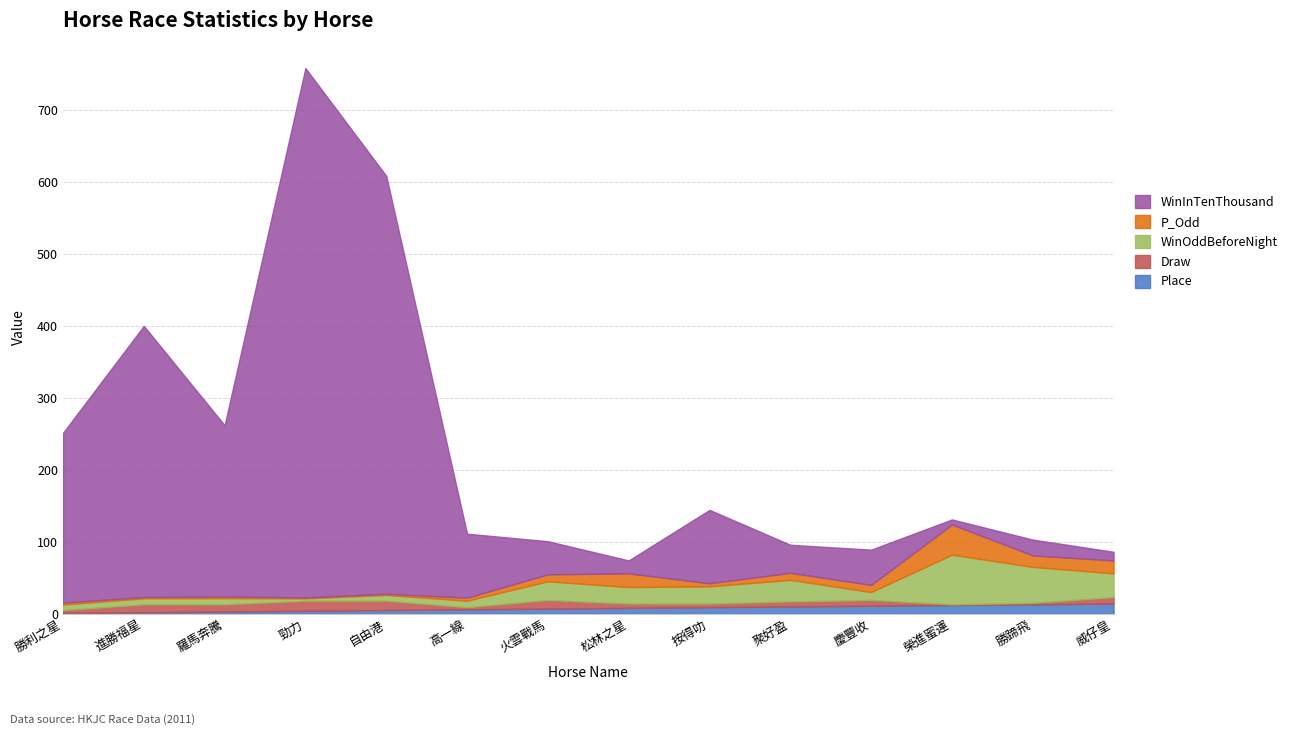

Where is the first local maximum for WinOddBeforeNight?

羅馬奔騰